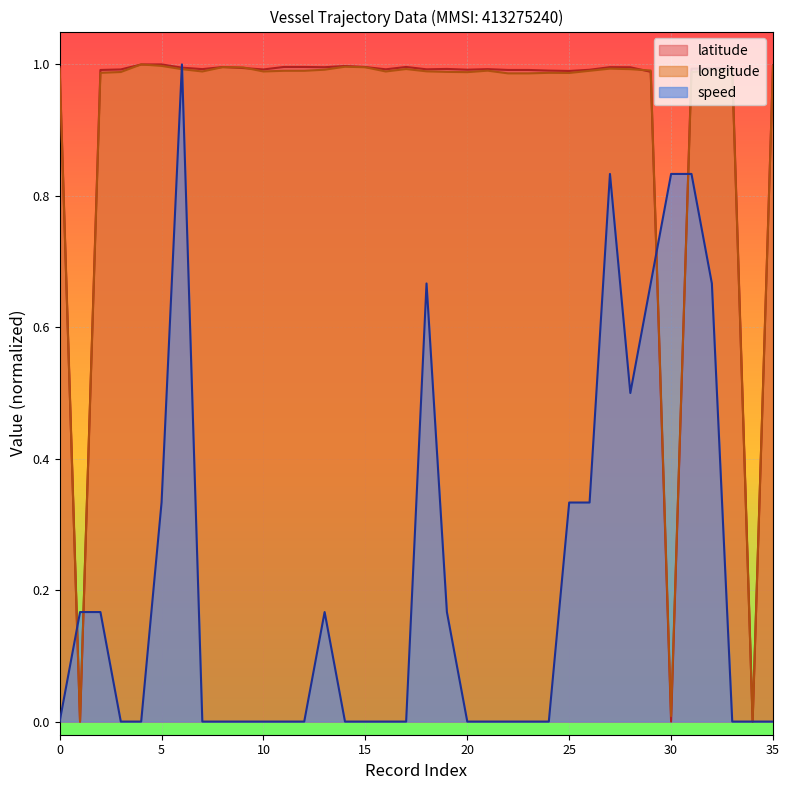

List the labels in order of longitude value, smallest first.

1, 34, 30, 22, 23, 25, 2, 24, 20, 31, 3, 19, 7, 10, 16, 18, 11, 12, 26, 21, 29, 32, 33, 13, 6, 28, 17, 0, 27, 9, 15, 8, 14, 5, 35, 4